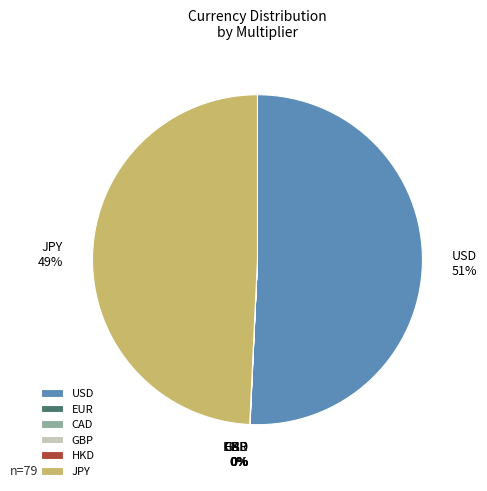

Do USD and JPY together represent more than half of the pie?

Yes